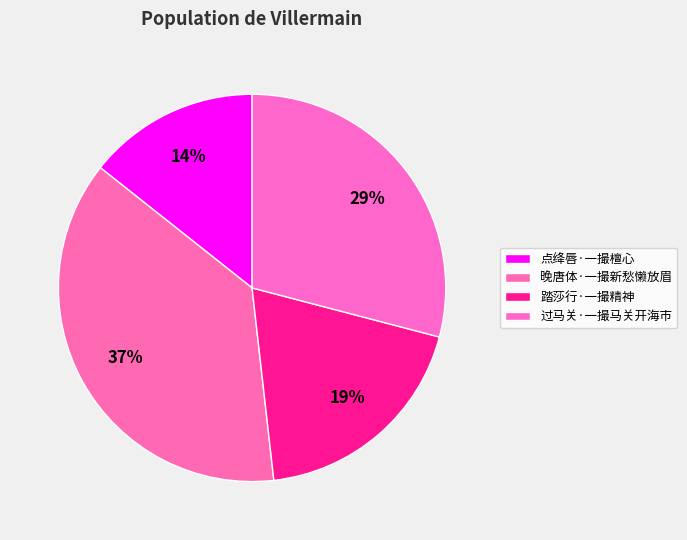

Does 晚唐体·一撮新愁懒放眉 account for over 50% of the chart?

No